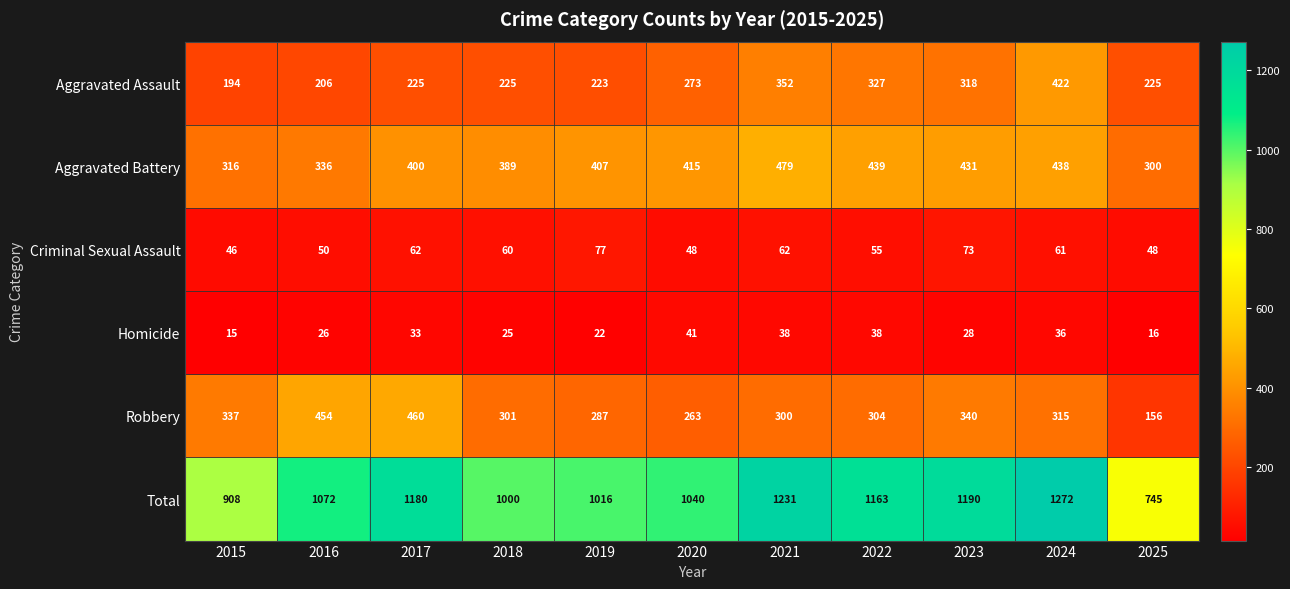

How many series are shown in this chart?

6